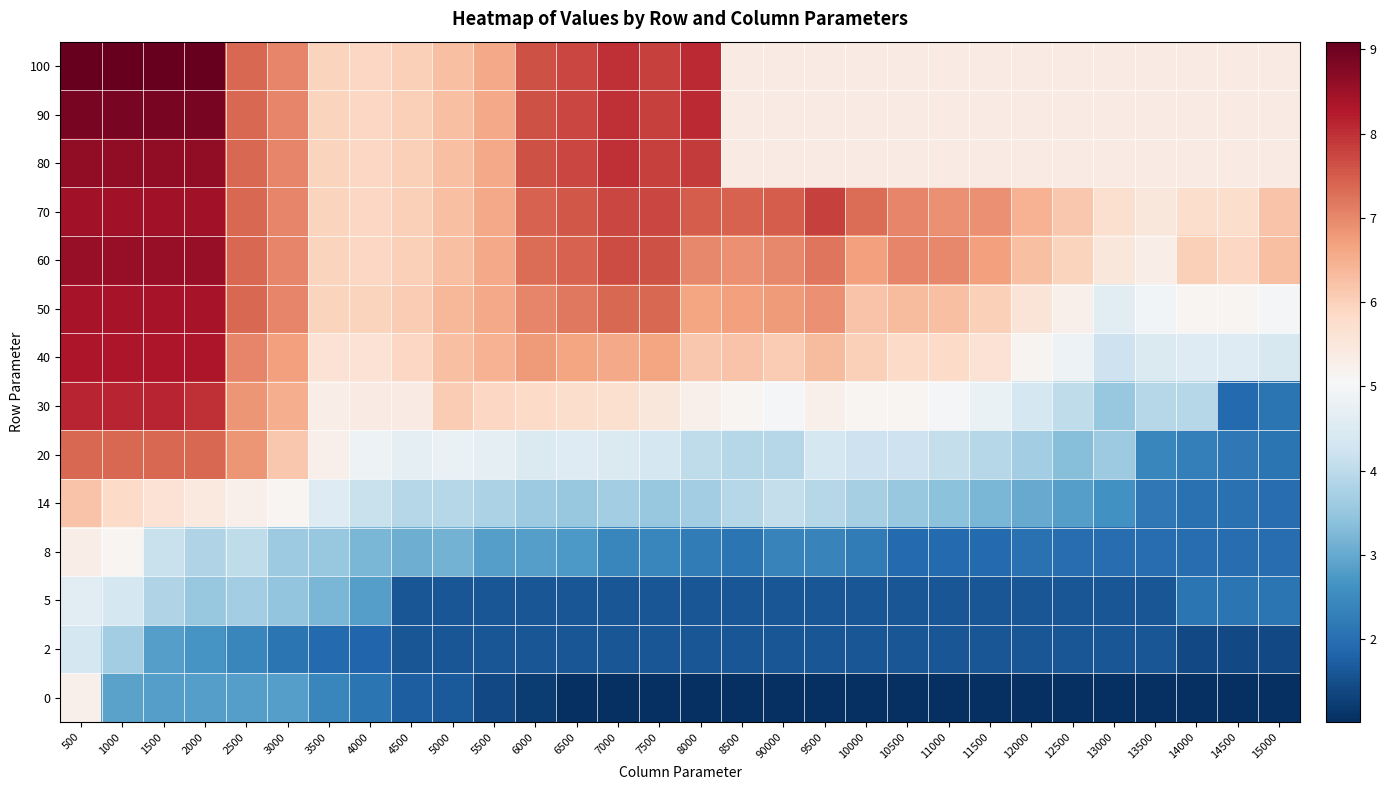

Reading left to right, extract all data points from this chart.

100: 500=9.1	1000=9.1	1500=9.1	2000=9.1	2500=7.4	3000=7.0	3500=6.0	4000=5.9	4500=6.0	5000=6.3	5500=6.6	6000=7.6	6500=7.7	7000=8.0	7500=7.8	8000=8.1	8500=5.4	90000=5.4	9500=5.4	10000=5.4	10500=5.4	11000=5.4	11500=5.4	12000=5.4	12500=5.4	13000=5.4	13500=5.4	14000=5.4	14500=5.4	15000=5.4
90: 500=8.9	1000=8.9	1500=8.9	2000=8.9	2500=7.4	3000=7.0	3500=6.0	4000=5.9	4500=6.0	5000=6.3	5500=6.6	6000=7.6	6500=7.7	7000=8.0	7500=7.8	8000=8.1	8500=5.4	90000=5.4	9500=5.4	10000=5.4	10500=5.4	11000=5.4	11500=5.4	12000=5.4	12500=5.4	13000=5.4	13500=5.4	14000=5.4	14500=5.4	15000=5.4
80: 500=8.6	1000=8.6	1500=8.6	2000=8.6	2500=7.4	3000=7.0	3500=6.0	4000=5.9	4500=6.0	5000=6.3	5500=6.6	6000=7.6	6500=7.7	7000=8.0	7500=7.8	8000=7.9	8500=5.4	90000=5.4	9500=5.4	10000=5.4	10500=5.4	11000=5.4	11500=5.4	12000=5.4	12500=5.4	13000=5.4	13500=5.4	14000=5.4	14500=5.4	15000=5.4
70: 500=8.4	1000=8.4	1500=8.4	2000=8.4	2500=7.4	3000=7.0	3500=6.0	4000=5.9	4500=6.0	5000=6.3	5500=6.6	6000=7.4	6500=7.5	7000=7.7	7500=7.7	8000=7.5	8500=7.4	90000=7.5	9500=7.8	10000=7.3	10500=7.0	11000=6.9	11500=6.9	12000=6.5	12500=6.1	13000=5.7	13500=5.5	14000=5.8	14500=5.8	15000=6.2
60: 500=8.6	1000=8.6	1500=8.6	2000=8.6	2500=7.4	3000=7.0	3500=6.0	4000=5.9	4500=6.0	5000=6.3	5500=6.6	6000=7.3	6500=7.4	7000=7.7	7500=7.6	8000=7.0	8500=6.9	90000=7.0	9500=7.2	10000=6.7	10500=7.0	11000=7.0	11500=6.7	12000=6.3	12500=6.0	13000=5.5	13500=5.3	14000=6.0	14500=5.9	15000=6.3
50: 500=8.4	1000=8.4	1500=8.4	2000=8.4	2500=7.4	3000=7.0	3500=6.0	4000=6.0	4500=6.1	5000=6.4	5500=6.6	6000=7.0	6500=7.2	7000=7.4	7500=7.4	8000=6.7	8500=6.7	90000=6.8	9500=6.9	10000=6.2	10500=6.3	11000=6.3	11500=6.0	12000=5.6	12500=5.2	13000=4.6	13500=4.9	14000=5.1	14500=5.1	15000=5.0
40: 500=8.3	1000=8.3	1500=8.3	2000=8.3	2500=7.0	3000=6.7	3500=5.6	4000=5.6	4500=5.9	5000=6.3	5500=6.5	6000=6.8	6500=6.7	7000=6.6	7500=6.7	8000=6.1	8500=6.2	90000=6.1	9500=6.3	10000=6.0	10500=5.8	11000=5.8	11500=5.6	12000=5.2	12500=4.9	13000=4.2	13500=4.5	14000=4.5	14500=4.5	15000=4.4
30: 500=8.1	1000=8.1	1500=8.1	2000=8.0	2500=6.8	3000=6.5	3500=5.3	4000=5.4	4500=5.4	5000=6.1	5500=5.9	6000=5.8	6500=5.8	7000=5.7	7500=5.5	8000=5.2	8500=5.1	90000=5.0	9500=5.2	10000=5.1	10500=5.1	11000=5.0	11500=4.8	12000=4.3	12500=4.0	13000=3.5	13500=3.9	14000=3.9	14500=1.9	15000=2.1
20: 500=7.4	1000=7.4	1500=7.4	2000=7.4	2500=6.8	3000=6.1	3500=5.2	4000=4.9	4500=4.7	5000=4.8	5500=4.7	6000=4.5	6500=4.5	7000=4.5	7500=4.3	8000=4.0	8500=3.9	90000=3.9	9500=4.3	10000=4.2	10500=4.2	11000=4.1	11500=3.9	12000=3.6	12500=3.3	13000=3.6	13500=2.4	14000=2.3	14500=2.2	15000=2.1
14: 500=6.2	1000=5.8	1500=5.6	2000=5.4	2500=5.2	3000=5.1	3500=4.5	4000=4.2	4500=3.9	5000=3.9	5500=3.8	6000=3.6	6500=3.5	7000=3.6	7500=3.5	8000=3.6	8500=3.9	90000=4.1	9500=3.9	10000=3.7	10500=3.5	11000=3.4	11500=3.2	12000=3.0	12500=2.8	13000=2.6	13500=2.2	14000=2.0	14500=2.0	15000=2.0
8: 500=5.3	1000=5.1	1500=4.2	2000=3.8	2500=4.0	3000=3.6	3500=3.5	4000=3.2	4500=3.1	5000=3.1	5500=2.8	6000=2.8	6500=2.8	7000=2.4	7500=2.4	8000=2.2	8500=2.1	90000=2.4	9500=2.4	10000=2.2	10500=1.9	11000=1.9	11500=1.9	12000=2.0	12500=2.0	13000=2.0	13500=2.0	14000=2.0	14500=2.0	15000=2.0
5: 500=4.6	1000=4.3	1500=3.8	2000=3.5	2500=3.6	3000=3.5	3500=3.2	4000=2.8	4500=1.6	5000=1.6	5500=1.6	6000=1.6	6500=1.6	7000=1.6	7500=1.6	8000=1.6	8500=1.6	90000=1.6	9500=1.6	10000=1.6	10500=1.6	11000=1.6	11500=1.6	12000=1.6	12500=1.6	13000=1.6	13500=1.6	14000=2.1	14500=2.1	15000=2.1
2: 500=4.3	1000=3.6	1500=2.8	2000=2.7	2500=2.4	3000=2.1	3500=1.9	4000=1.9	4500=1.6	5000=1.6	5500=1.6	6000=1.6	6500=1.6	7000=1.6	7500=1.6	8000=1.6	8500=1.6	90000=1.6	9500=1.6	10000=1.6	10500=1.6	11000=1.6	11500=1.6	12000=1.6	12500=1.6	13000=1.6	13500=1.6	14000=1.4	14500=1.4	15000=1.4
0: 500=5.2	1000=2.9	1500=2.8	2000=2.8	2500=2.8	3000=2.8	3500=2.4	4000=2.1	4500=1.7	5000=1.7	5500=1.4	6000=1.2	6500=1.0	7000=1.0	7500=1.0	8000=1.0	8500=1.0	90000=1.0	9500=1.0	10000=1.0	10500=1.0	11000=1.0	11500=1.0	12000=1.0	12500=1.0	13000=1.0	13500=1.0	14000=1.0	14500=1.0	15000=1.0